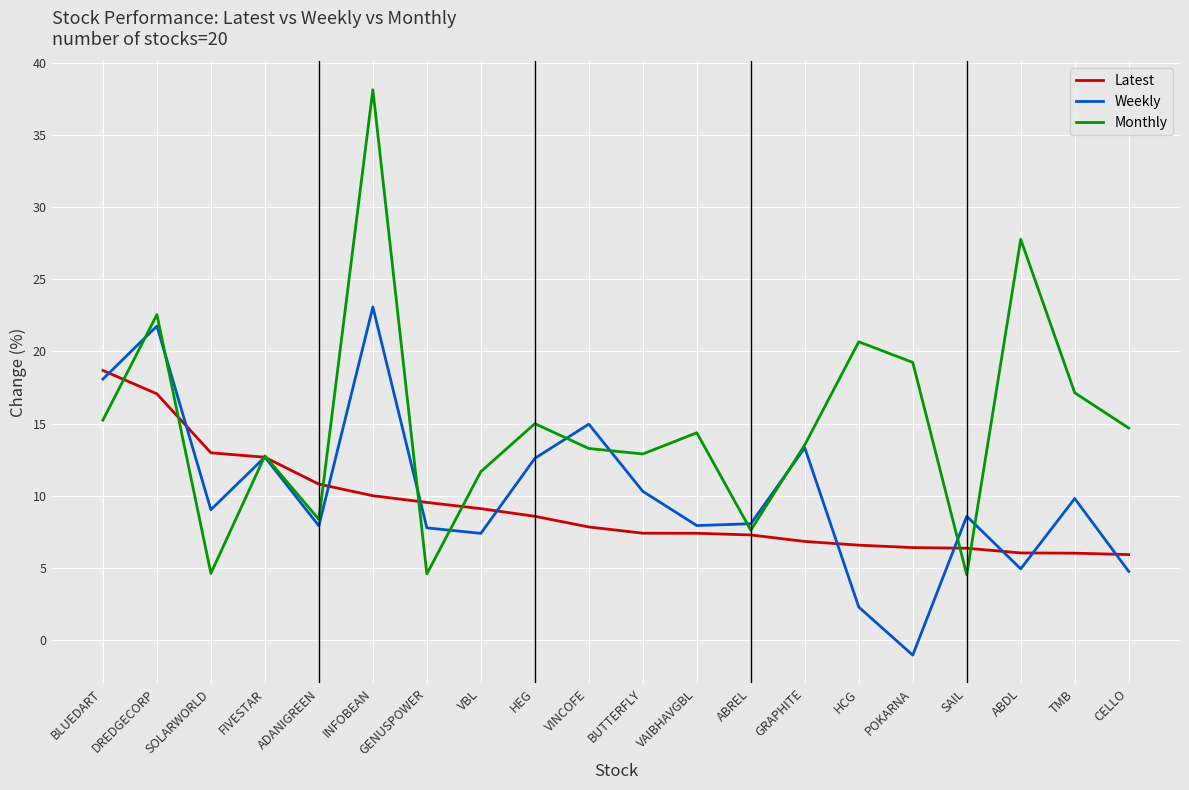

List the series in order of their peak value, lowest first.

Latest, Weekly, Monthly